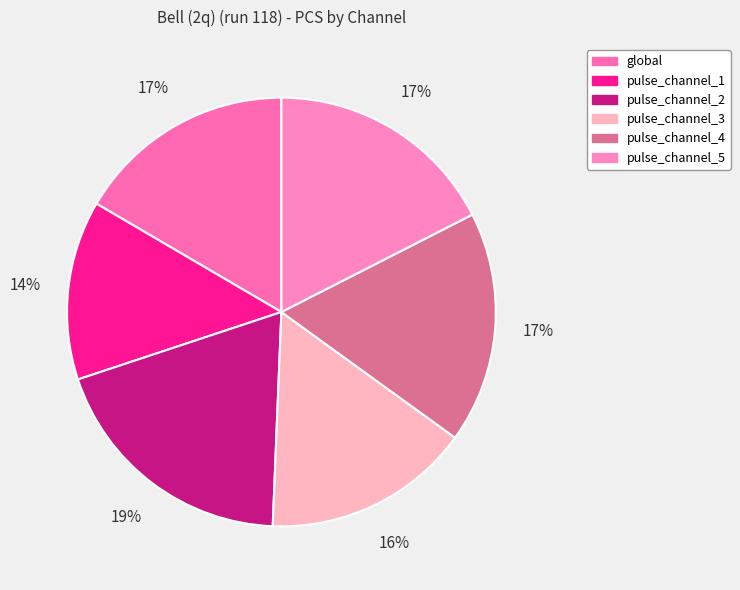

Combined, what portion of the pie is pulse_channel_4 and pulse_channel_5?

35.0%